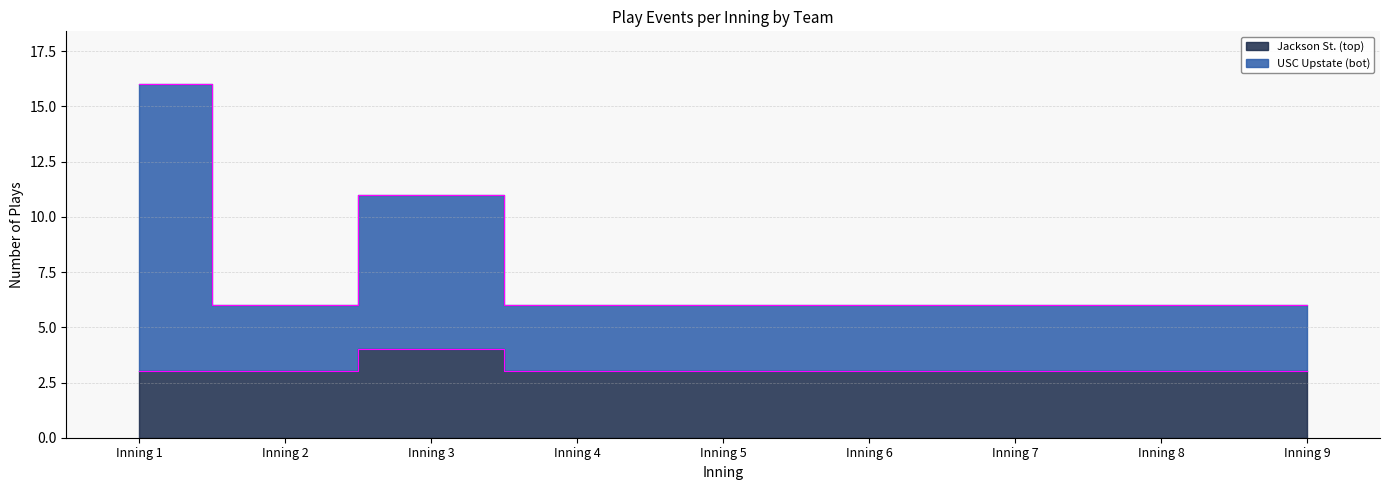

What is the value of the Jackson St. (top) point at the 2nd from the left?

3